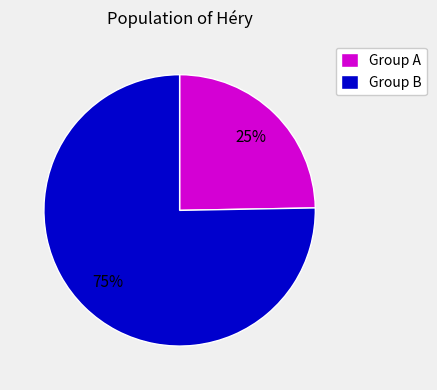

Is there a majority slice in this chart?

Yes